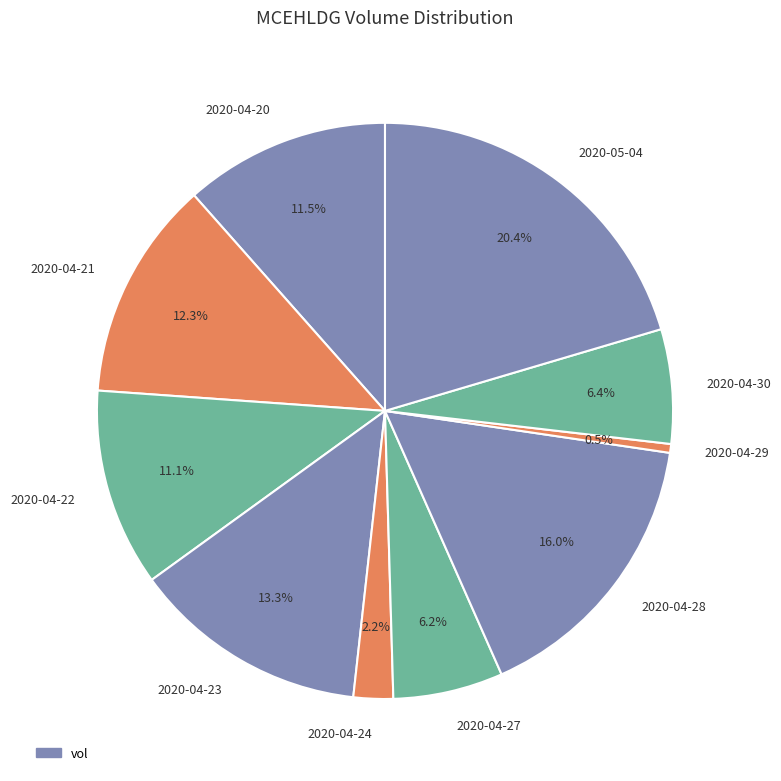

What is the ratio of the value at 2020-04-21 to the value at 2020-04-24?

5.6